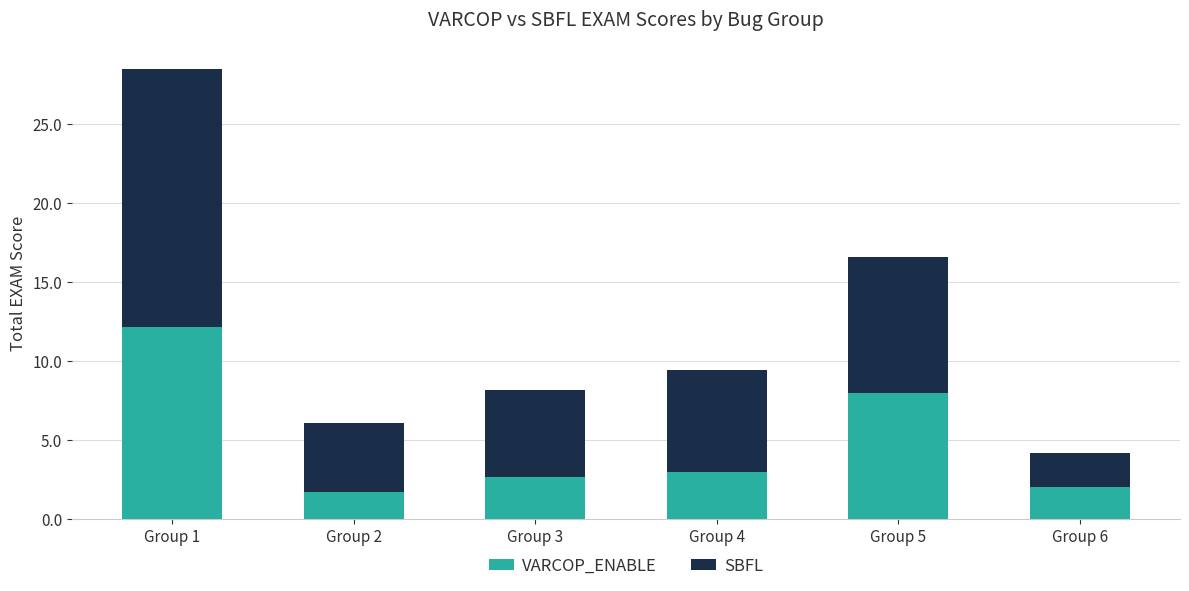

What is the difference between the VARCOP_ENABLE values at Group 2 and Group 1?

10.4